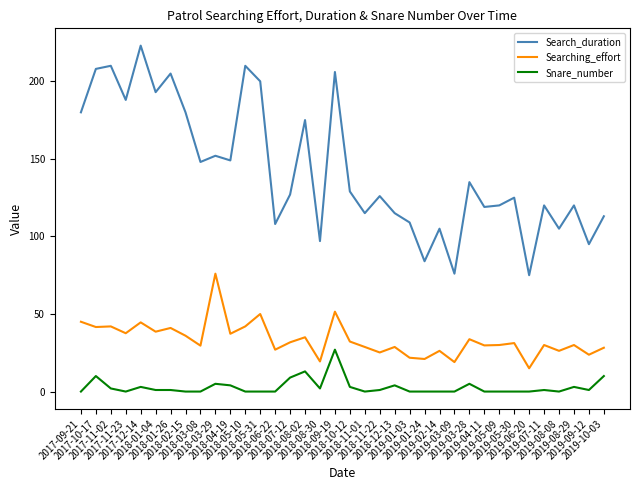

List the series in order of their peak value, lowest first.

Snare_number, Searching_effort, Search_duration